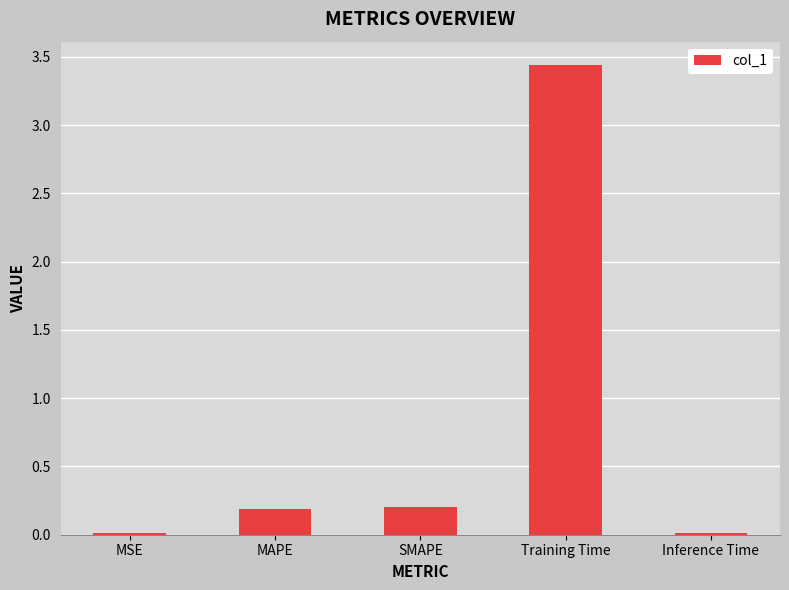

What is the sum of all values?

3.9